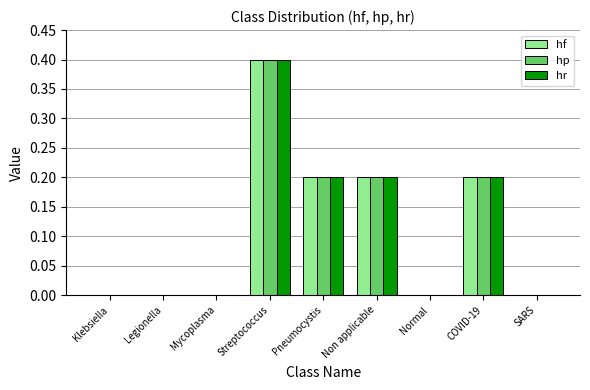

The value of hp at Pneumocystis is 0.2. True or false?

True